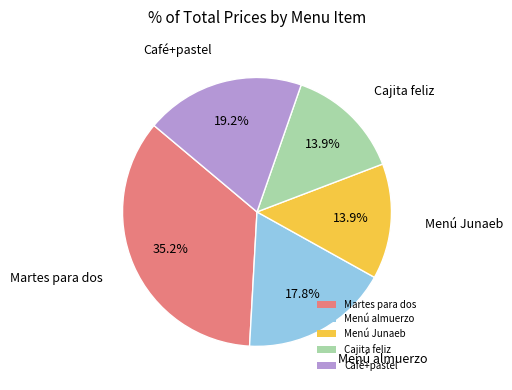

How many segments does this pie chart have?

5